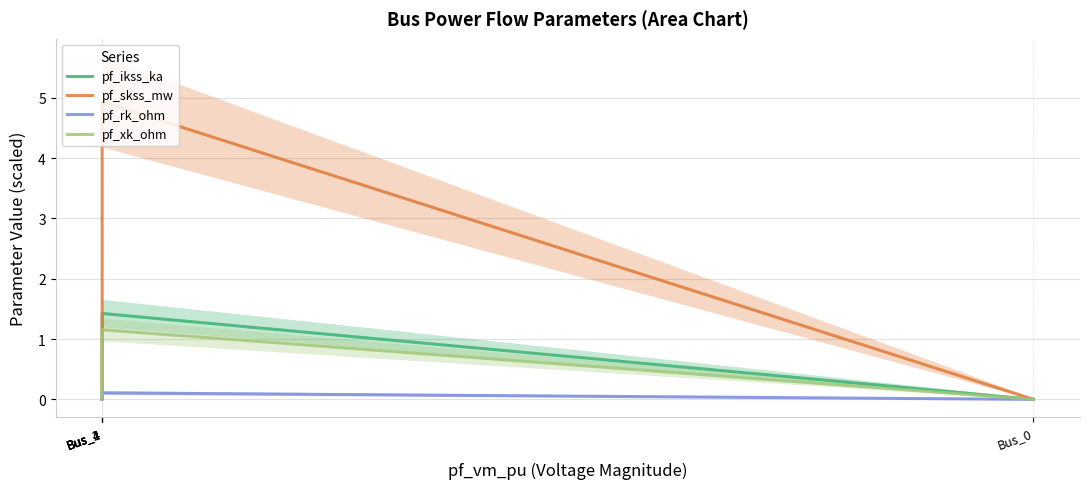

Count the number of categories in the chart.

5